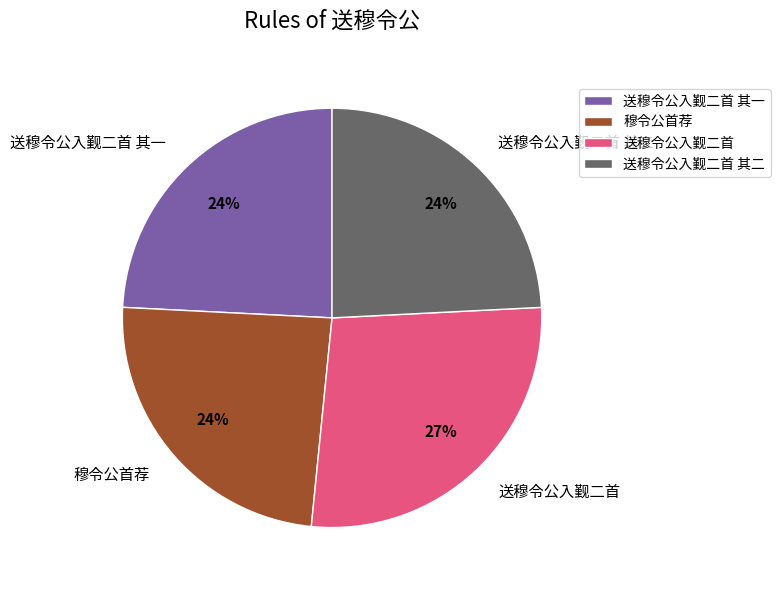

True or false: 穆令公首荐 accounts for 32% of the total.

False